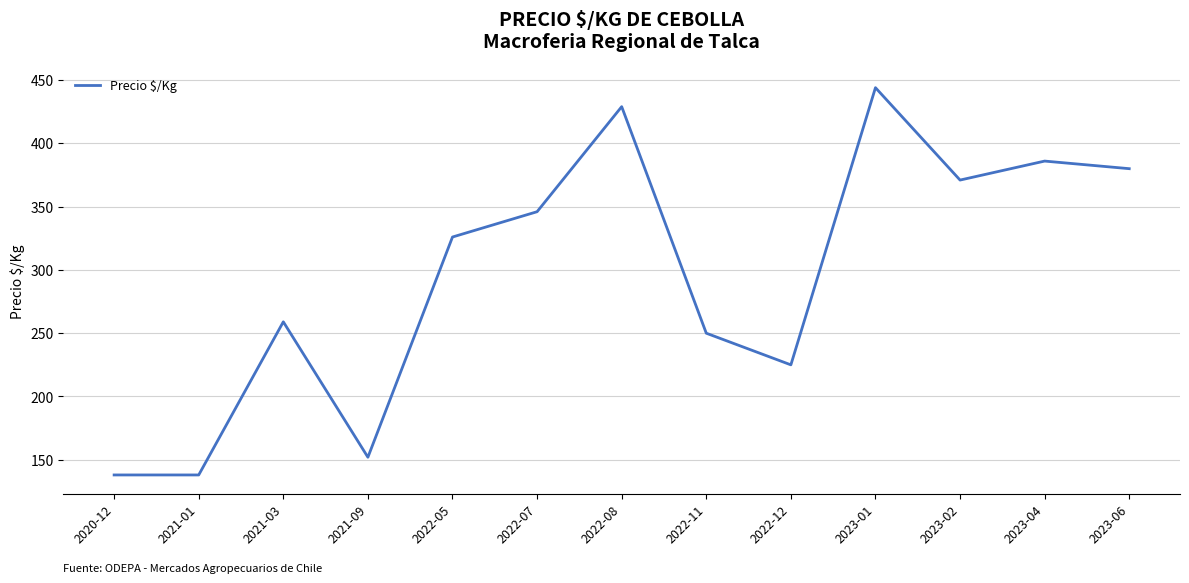

Read the value at 2022-07.

346